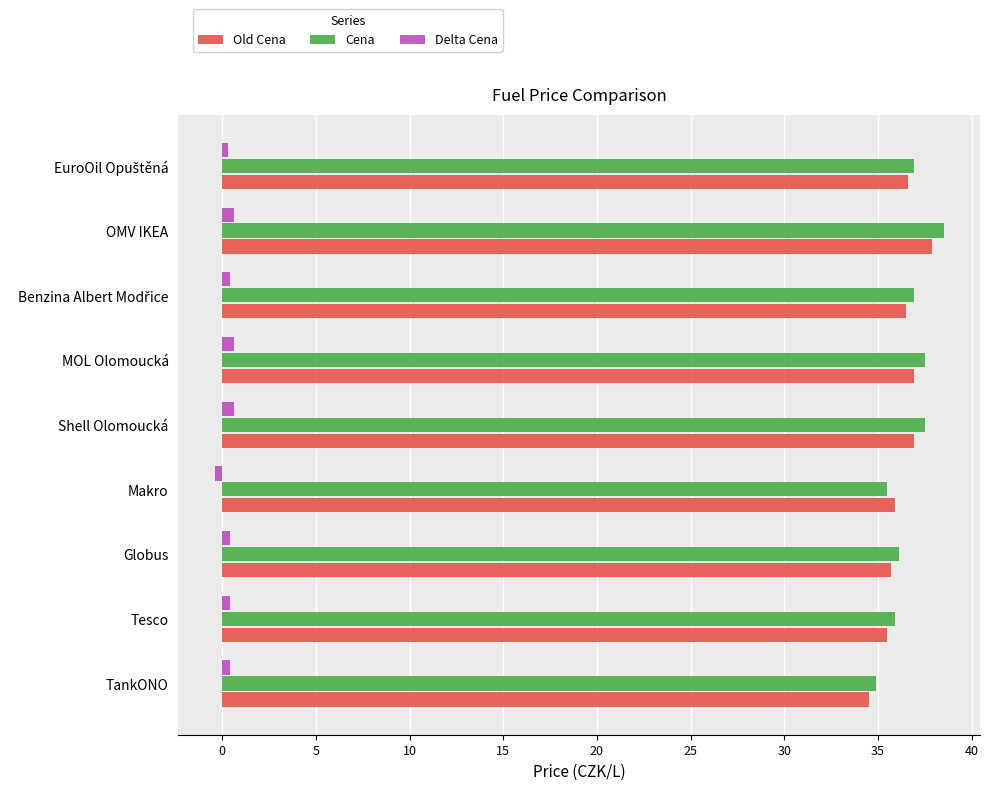

Is the value of Delta Cena at MOL Olomoucká greater than the value of Cena at Makro?

No